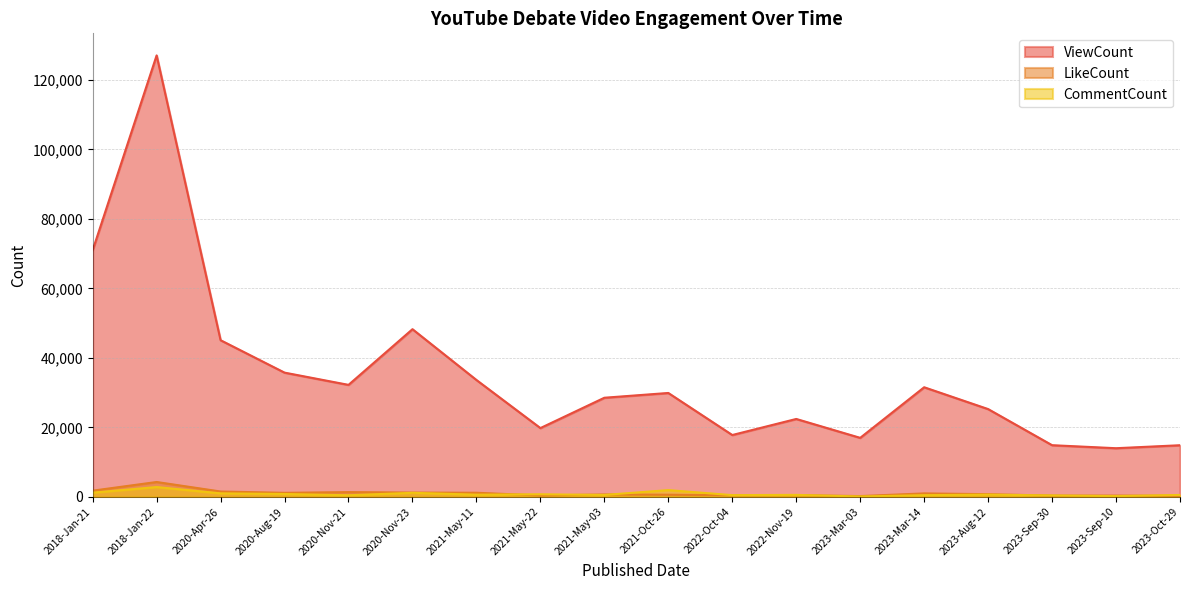

What is the highest value of the LikeCount series?

4284